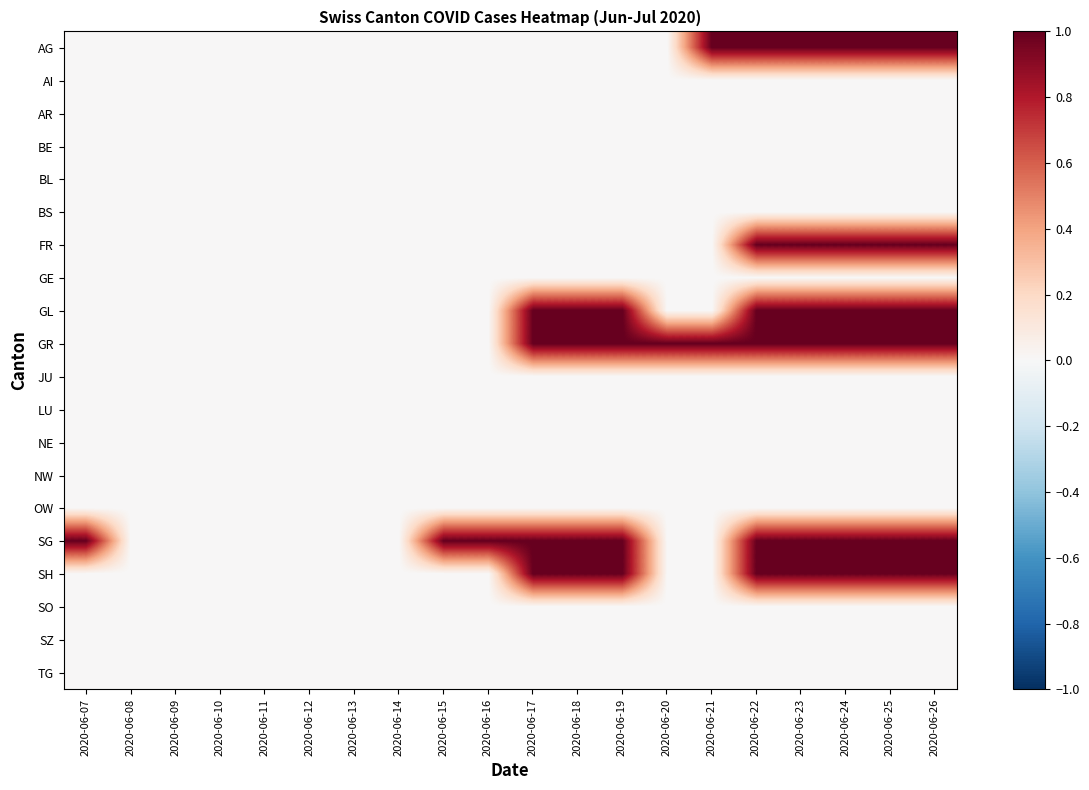

At which category does the chart reach its peak across all series?

2020-06-21